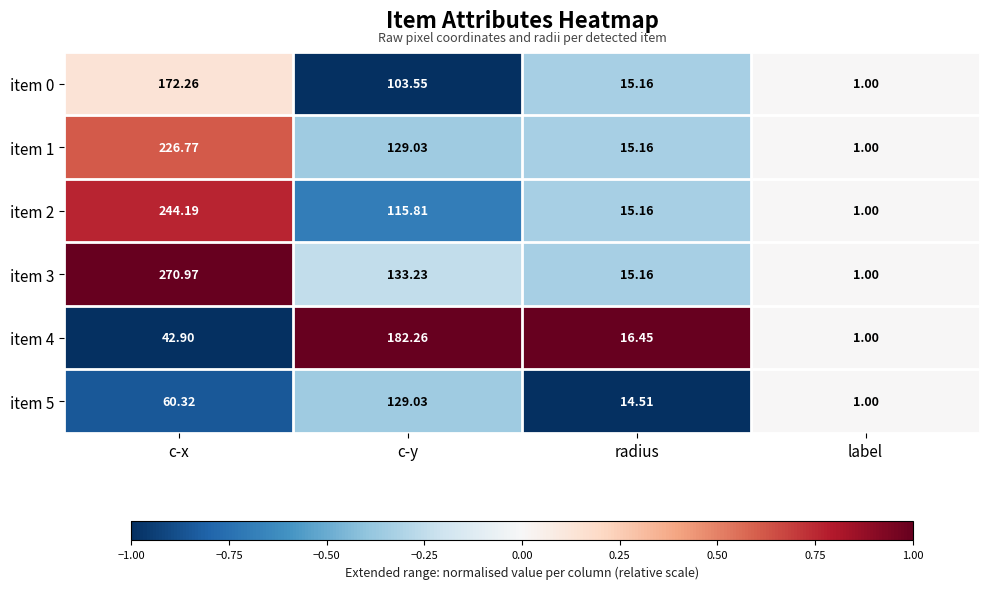

Which series has the largest range (max minus min)?

item 3